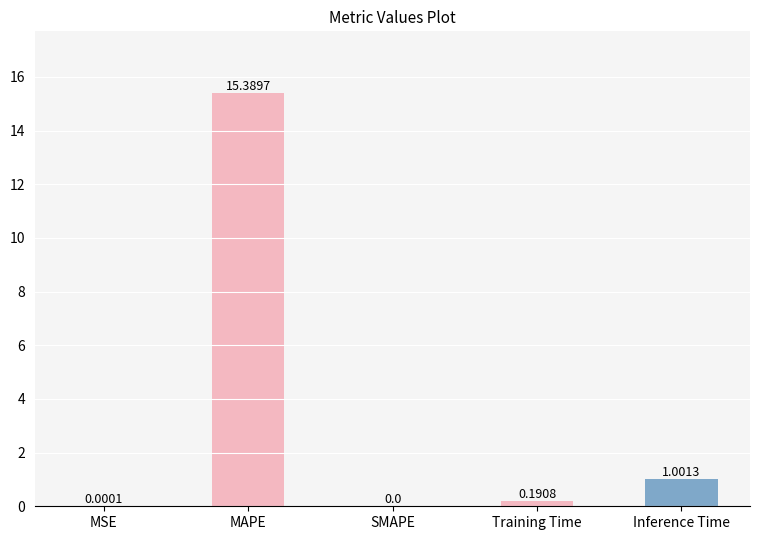

At which category does the chart reach its peak across all series?

MAPE